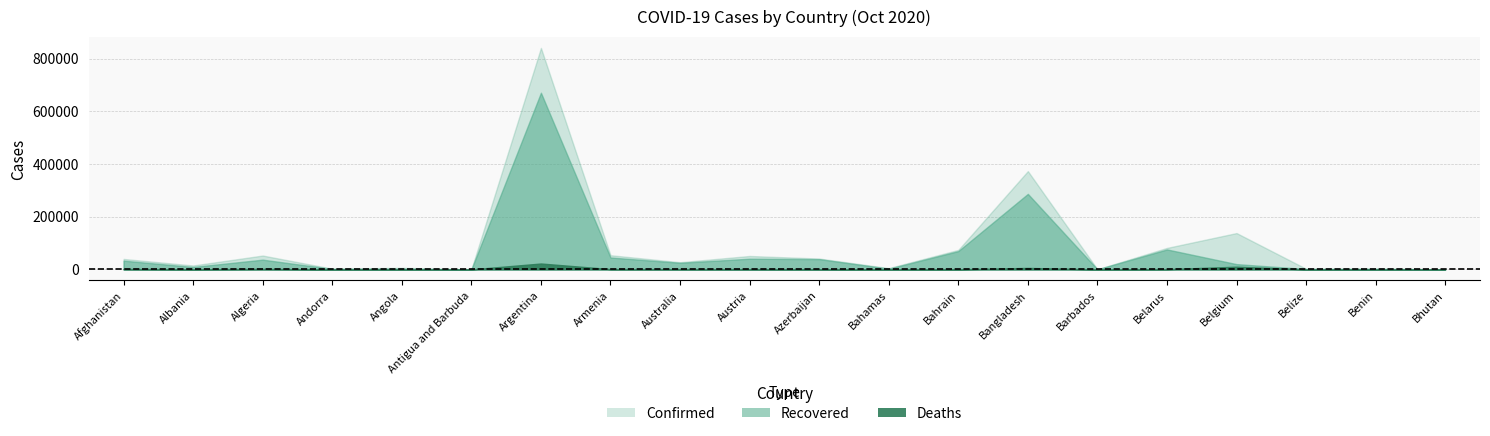

Which category has the lowest value in the Recovered series?

Antigua and Barbuda